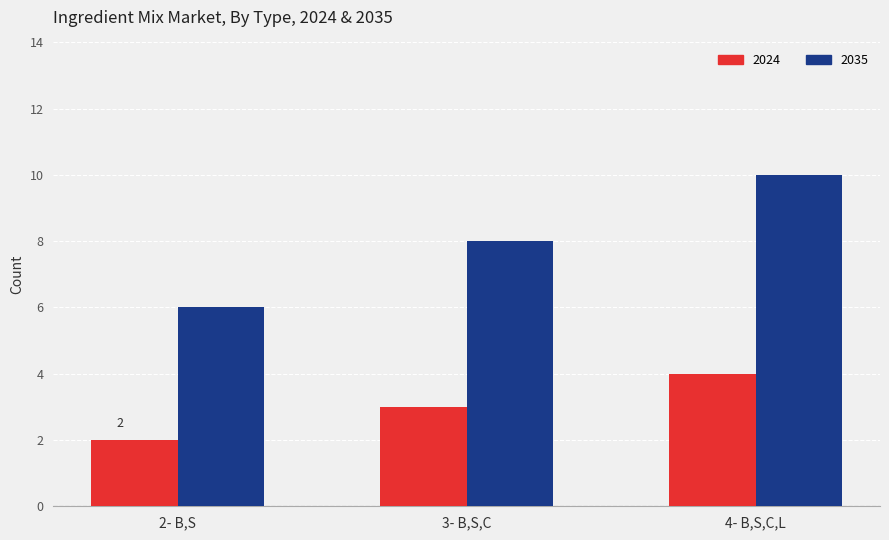

What is the greatest value displayed?

10